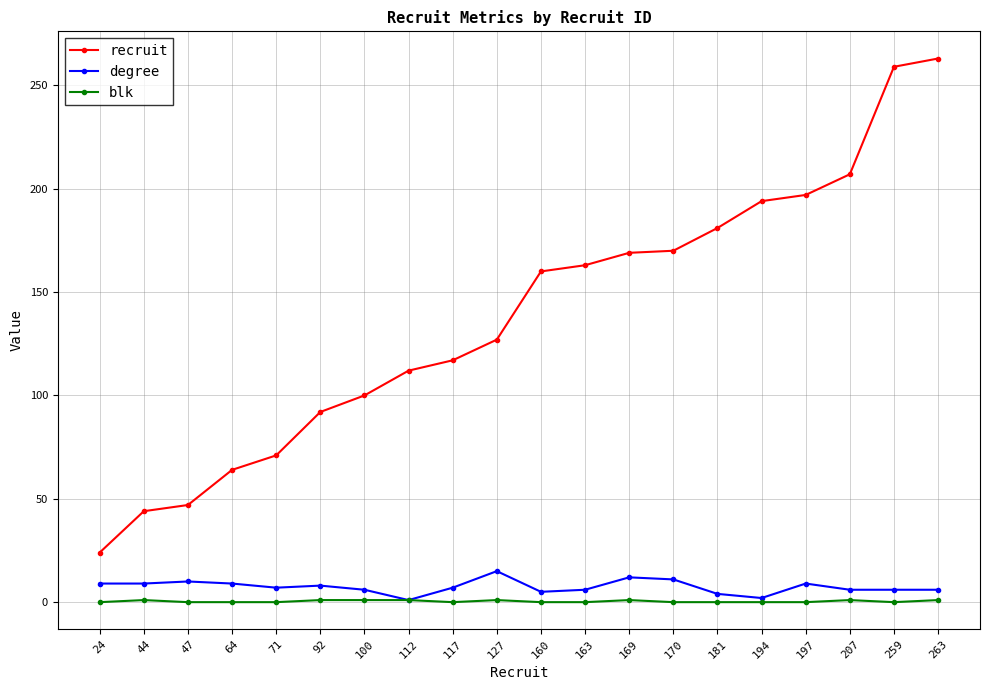

Does the chart have visible grid lines?

Yes